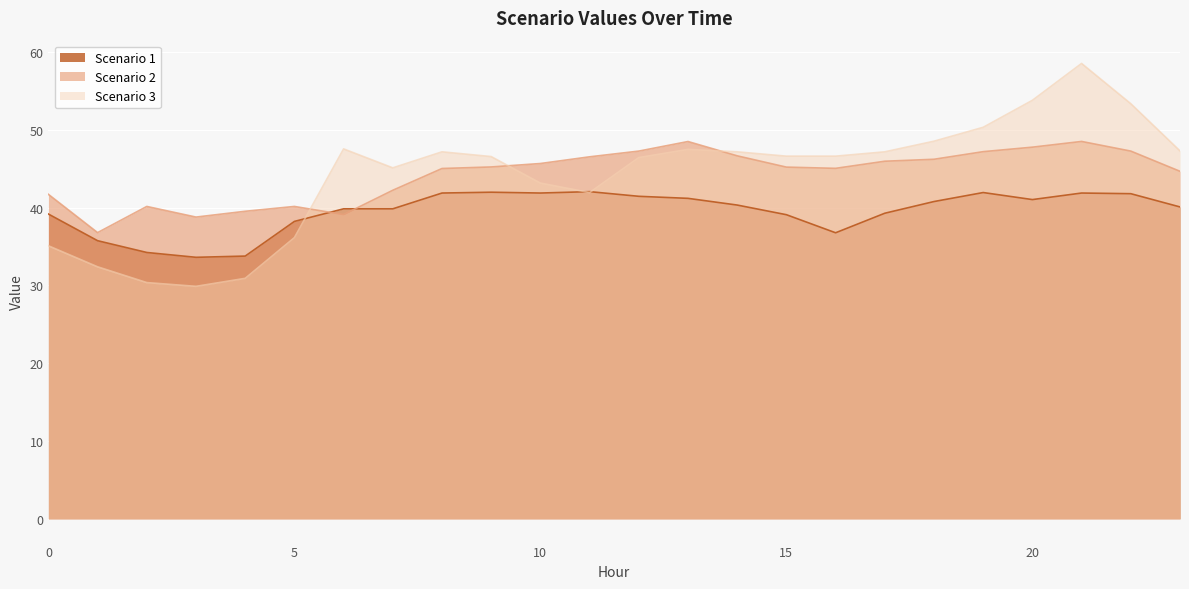

Reading left to right, list all the values displayed in this chart.

Scenario 1: 0=39.2	1=35.7	2=34.2	3=33.6	4=33.8	5=38.2	6=39.8	7=39.8	8=41.9	9=42.0	10=41.9	11=42.1	12=41.5	13=41.2	14=40.3	15=39.1	16=36.8	17=39.3	18=40.8	19=41.9	20=41.0	21=41.9	22=41.8	23=40.1
Scenario 2: 0=41.7	1=36.8	2=40.2	3=38.8	4=39.5	5=40.2	6=39.1	7=42.2	8=45.0	9=45.2	10=45.7	11=46.5	12=47.3	13=48.5	14=46.7	15=45.2	16=45.1	17=46.0	18=46.2	19=47.2	20=47.8	21=48.5	22=47.3	23=44.7
Scenario 3: 0=35.1	1=32.4	2=30.4	3=29.9	4=30.9	5=36.1	6=47.6	7=45.1	8=47.2	9=46.6	10=43.2	11=41.9	12=46.4	13=47.5	14=47.2	15=46.6	16=46.6	17=47.2	18=48.5	19=50.3	20=53.8	21=58.5	22=53.4	23=47.3